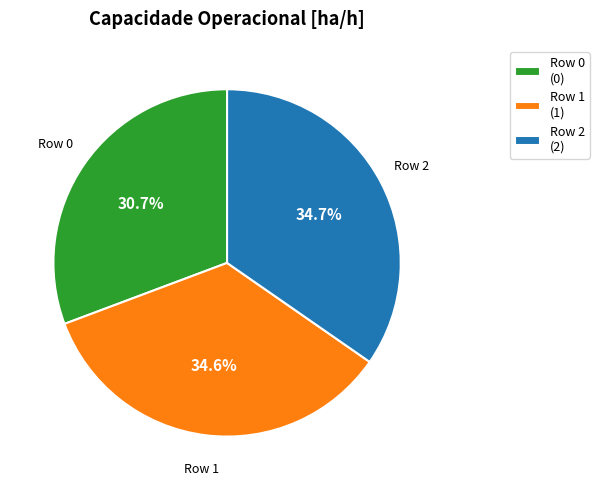

Which has a higher value, Row 2 (2) or Row 0 (0)?

Row 2 (2)